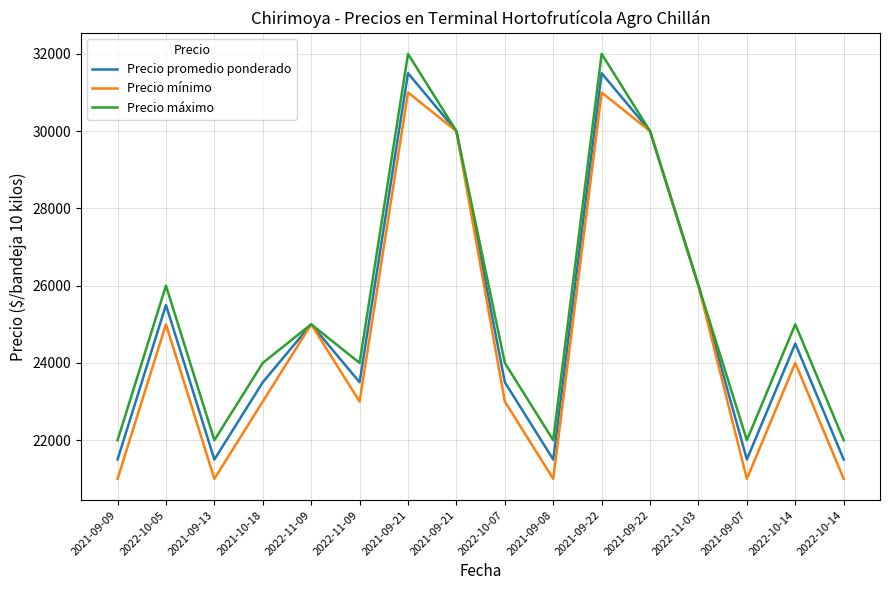

Which has a higher value, 2021-10-18 or 2021-09-21?

2021-09-21